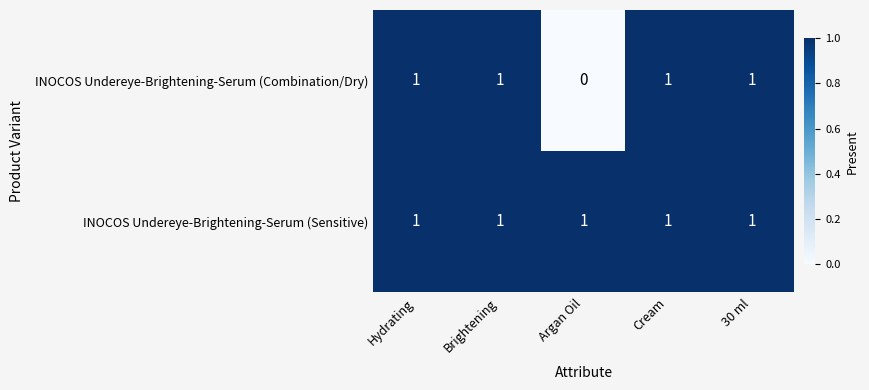

What is the sum of all INOCOS Undereye-Brightening-Serum (Sensitive) values?

5